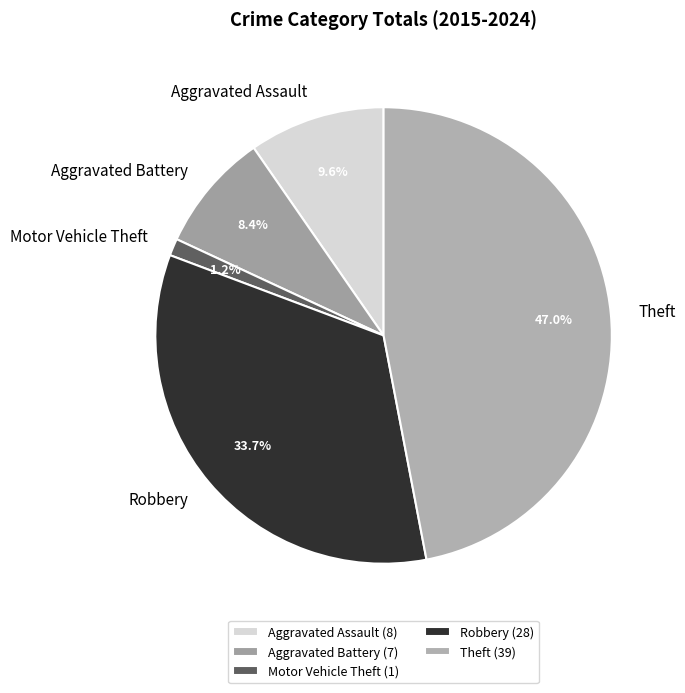

Which slice is the largest?

Theft